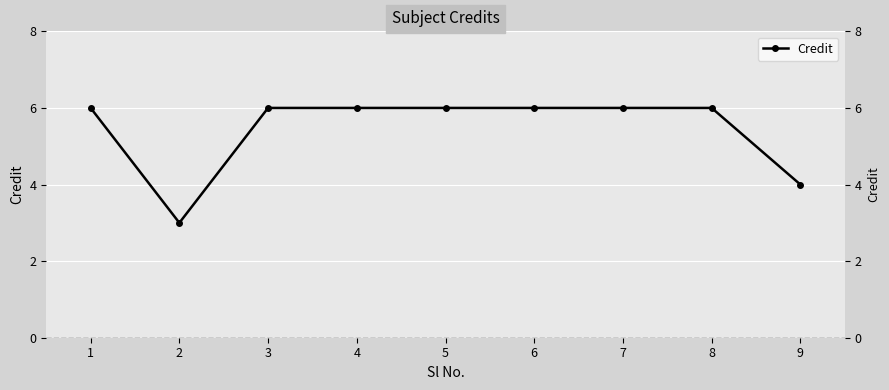

Reading left to right, what are all the values shown in this chart?

6	3	6	6	6	6	6	6	4